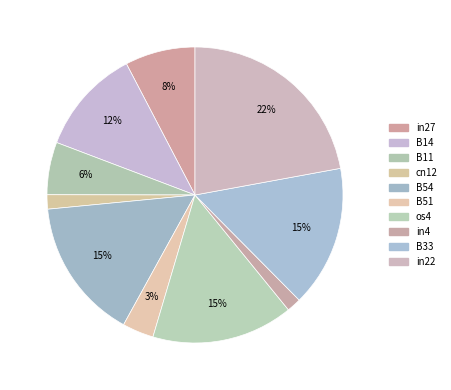

Does B51 represent more than half of the total?

No